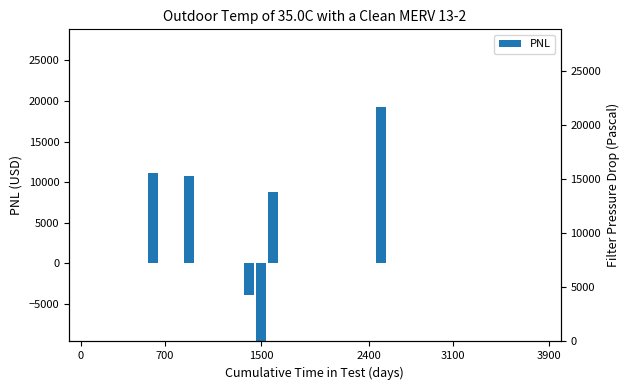

What is the difference between the maximum and minimum values?

30453.2